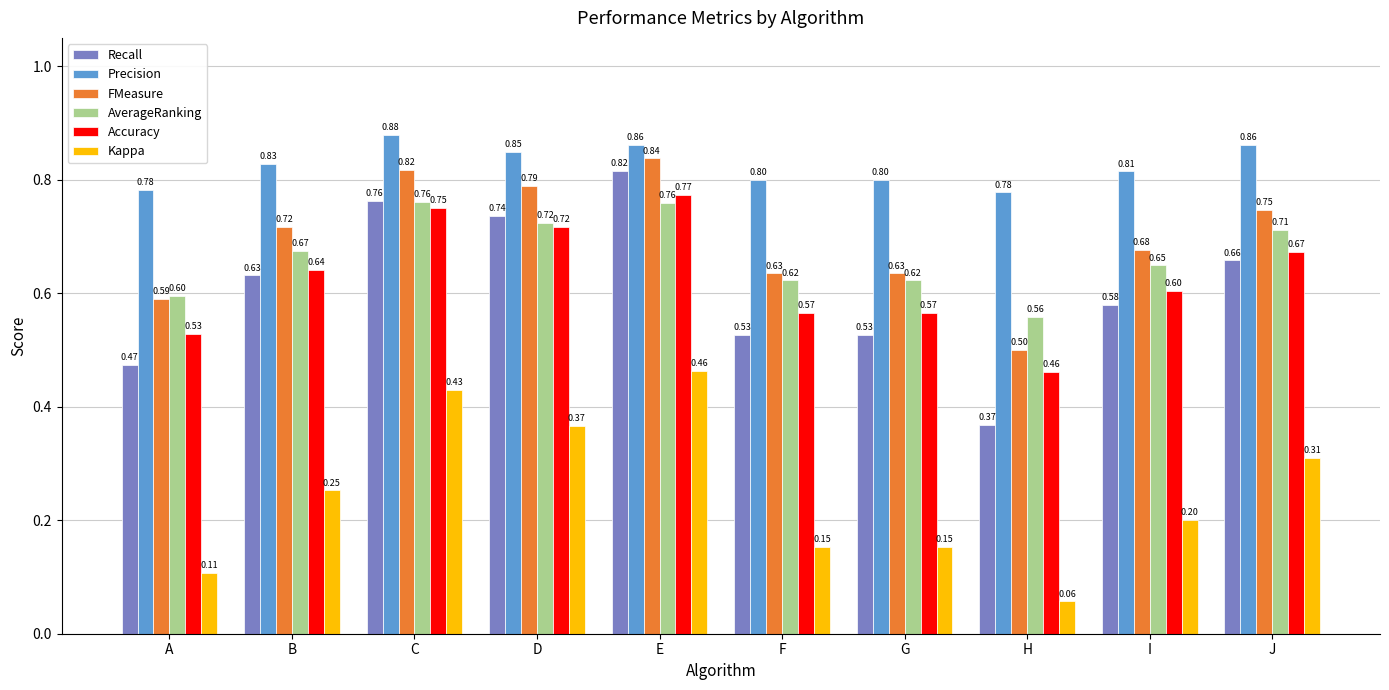

How many groups of bars are there?

10